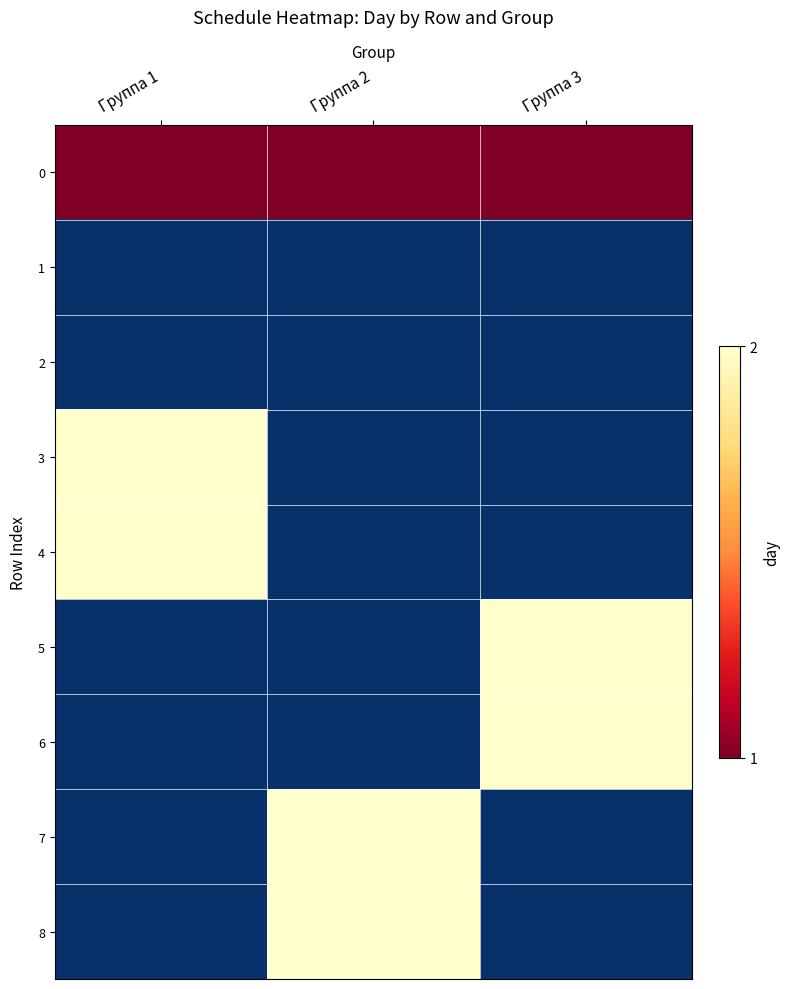

How many positive values does the 3 series have?

1